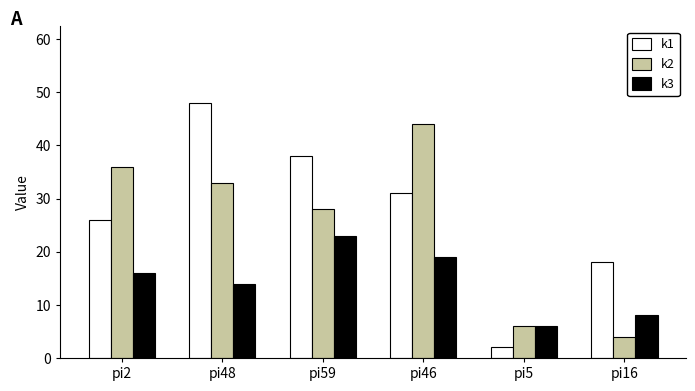

Reading left to right, extract all data points from this chart.

k1: pi2=26	pi48=48	pi59=38	pi46=31	pi5=2	pi16=18
k2: pi2=36	pi48=33	pi59=28	pi46=44	pi5=6	pi16=4
k3: pi2=16	pi48=14	pi59=23	pi46=19	pi5=6	pi16=8